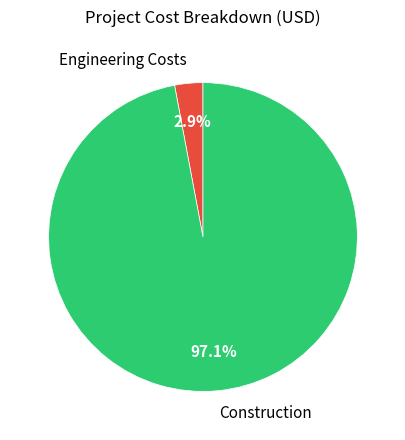

To the nearest percent, what is the difference between the largest and smallest slice percentages?

94%